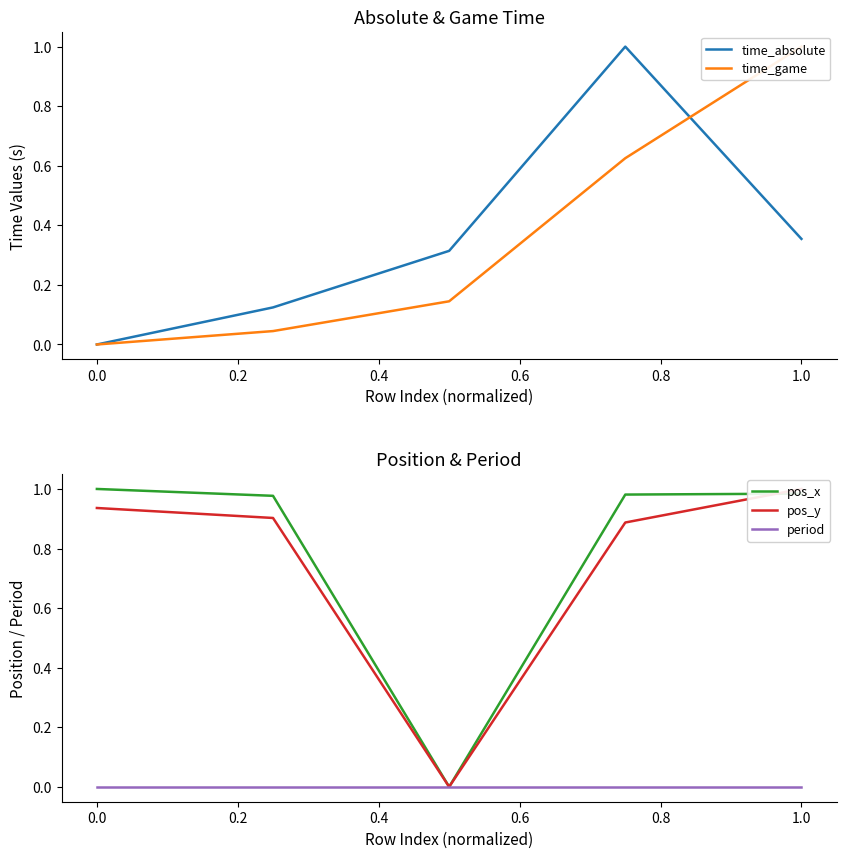

True or false: time_absolute has a value of 0.0 at 0.0.

True